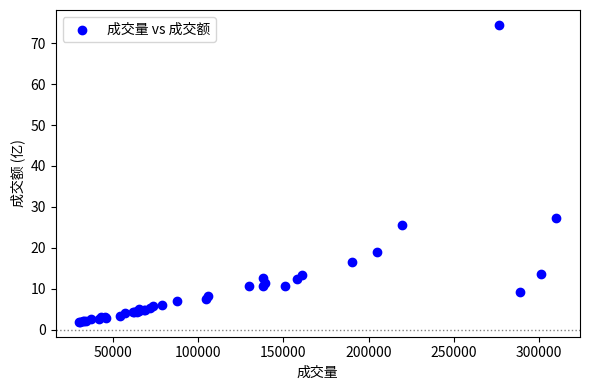

What Y value in the scatter plot is closest to 38?

27.2